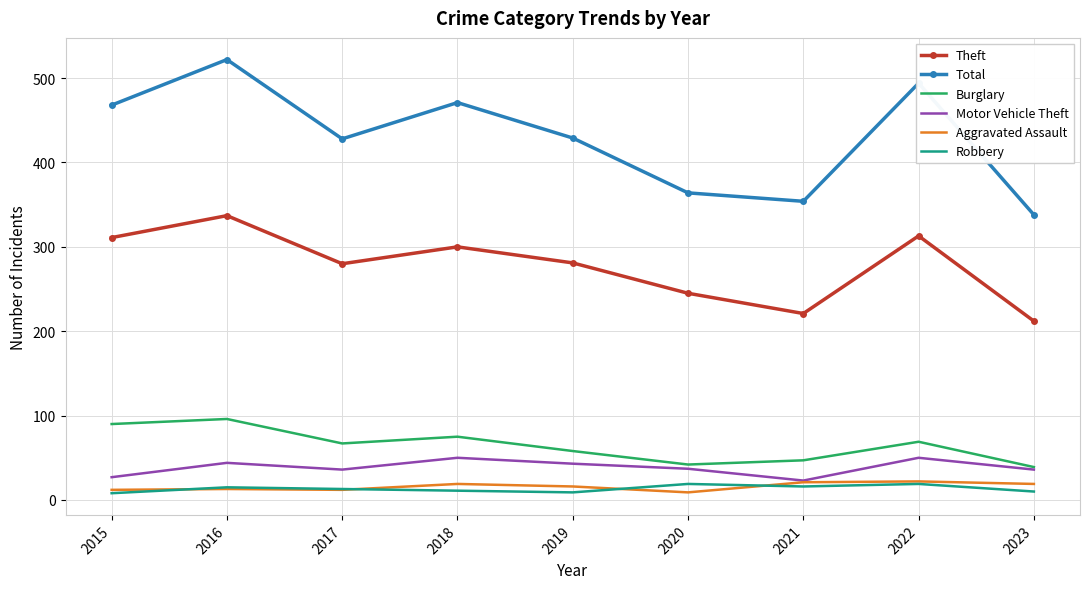

What is the sum of the Aggravated Assault values at 2022 and 2023?

41